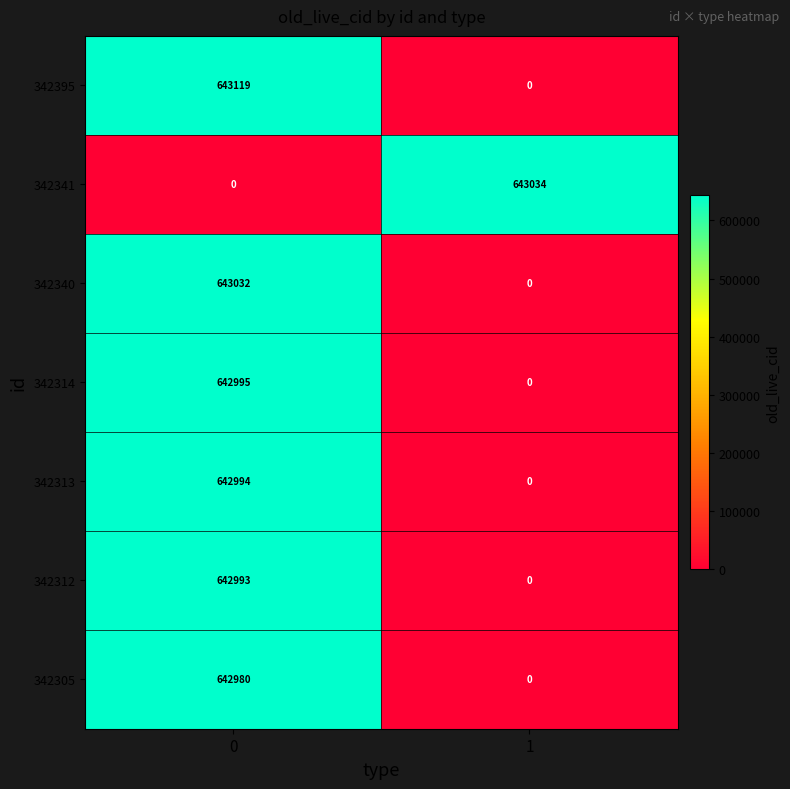

At how many categories does at least one series exceed 628299?

2